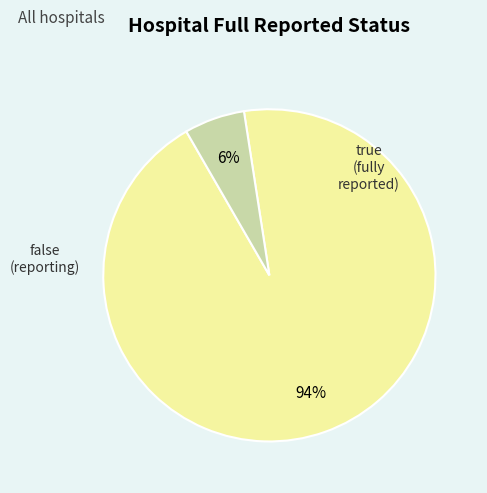

The false slice represents 94% of the pie. True or false?

True